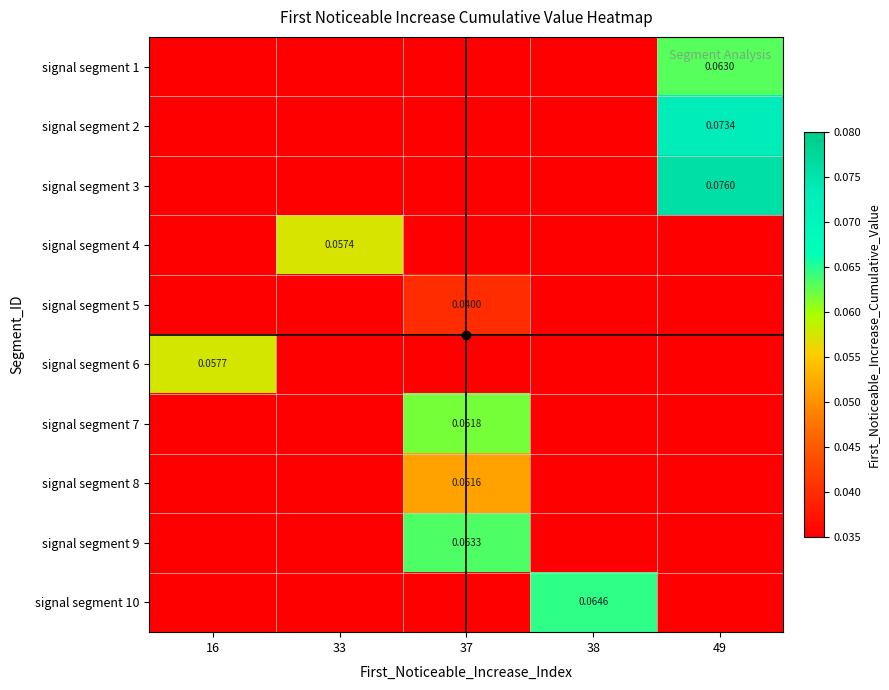

What is the spread (max minus min) of values at 16?

0.1